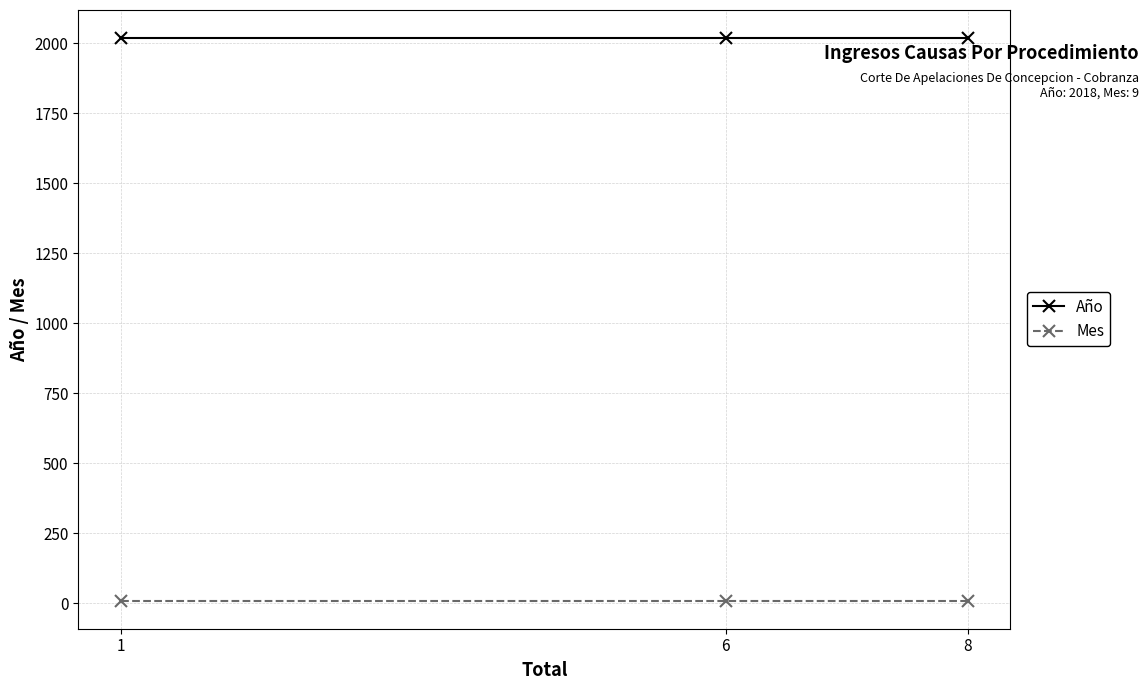

The value of Mes at 6 is 9. True or false?

True